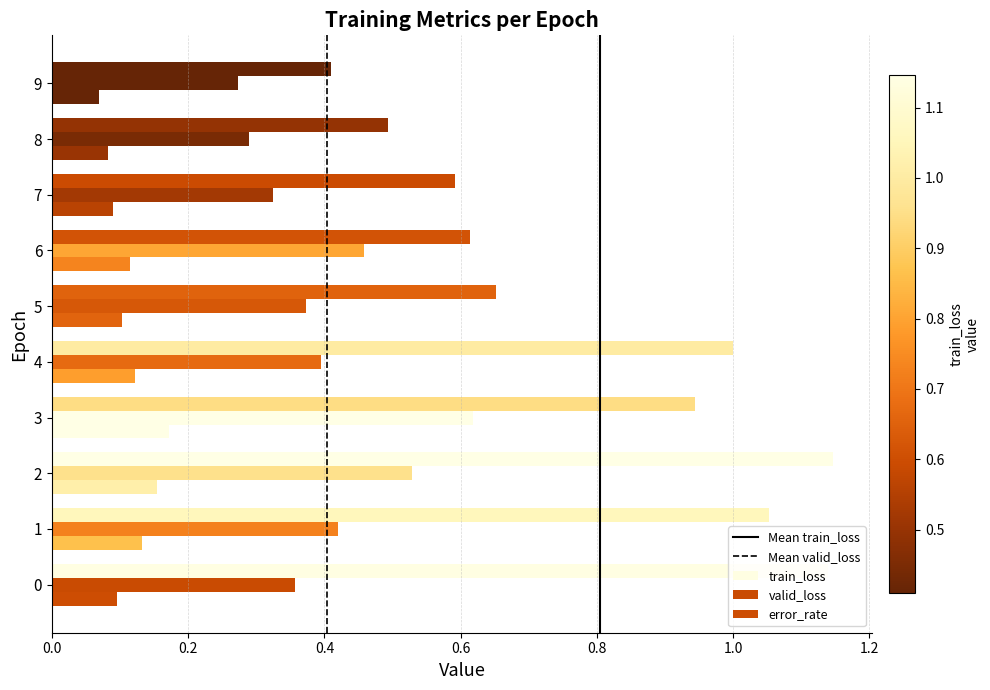

Which category has the highest value in the valid_loss series?

3